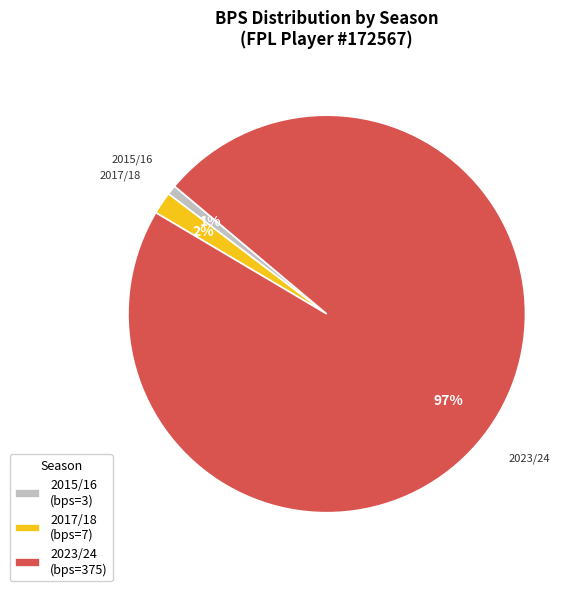

True or false: 2017/18 (bps=7) accounts for 2% of the total.

True